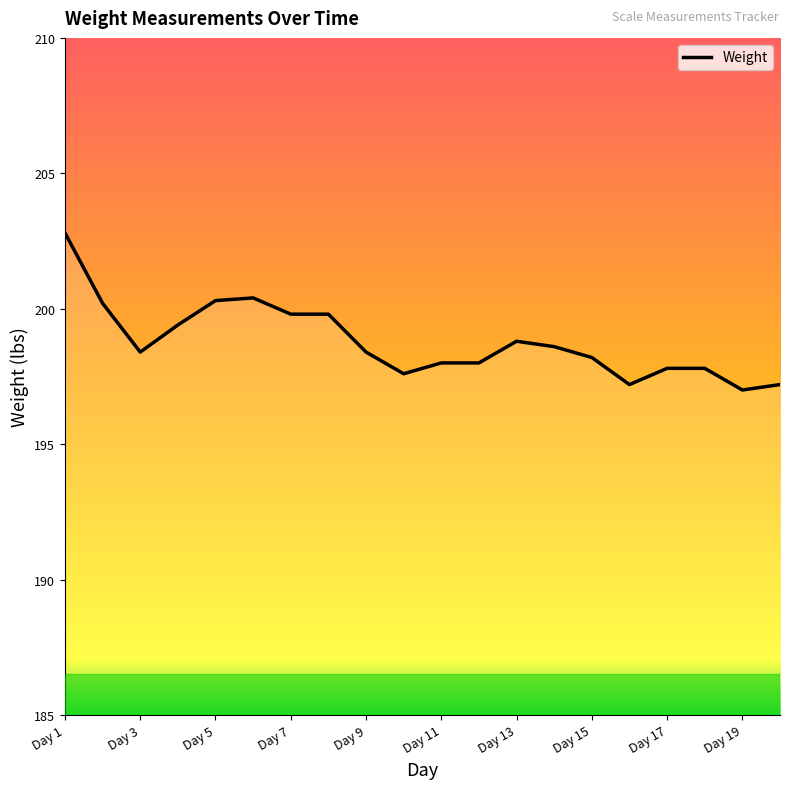

What is the minimum value shown in the chart?

197.0